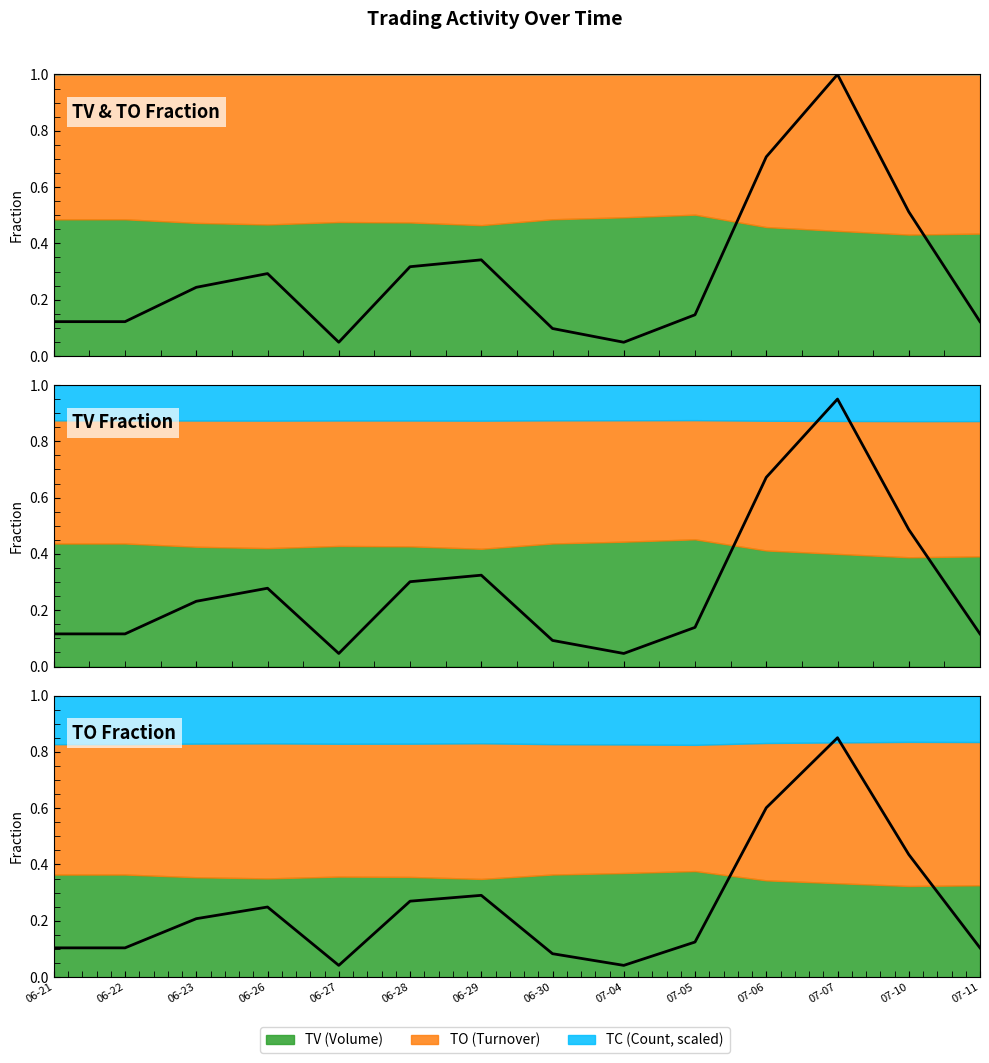

Reading left to right, what are all the values shown in this chart?

0.1	0.1	0.2	0.2	0.0	0.3	0.3	0.1	0.0	0.1	0.6	0.8	0.4	0.1